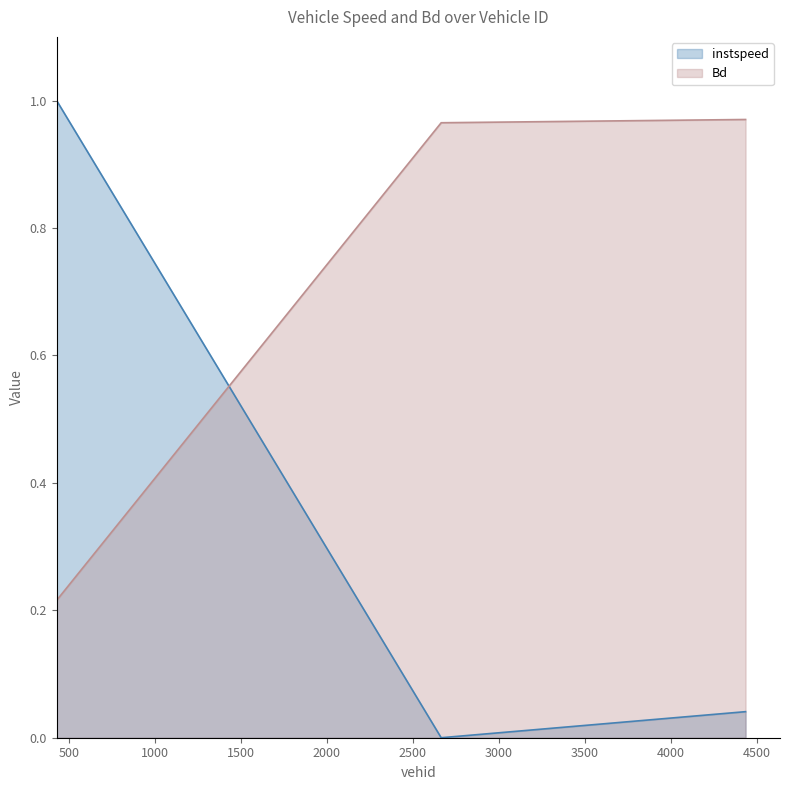

The instspeed series shows 1.0 at 430.0. True or false?

True